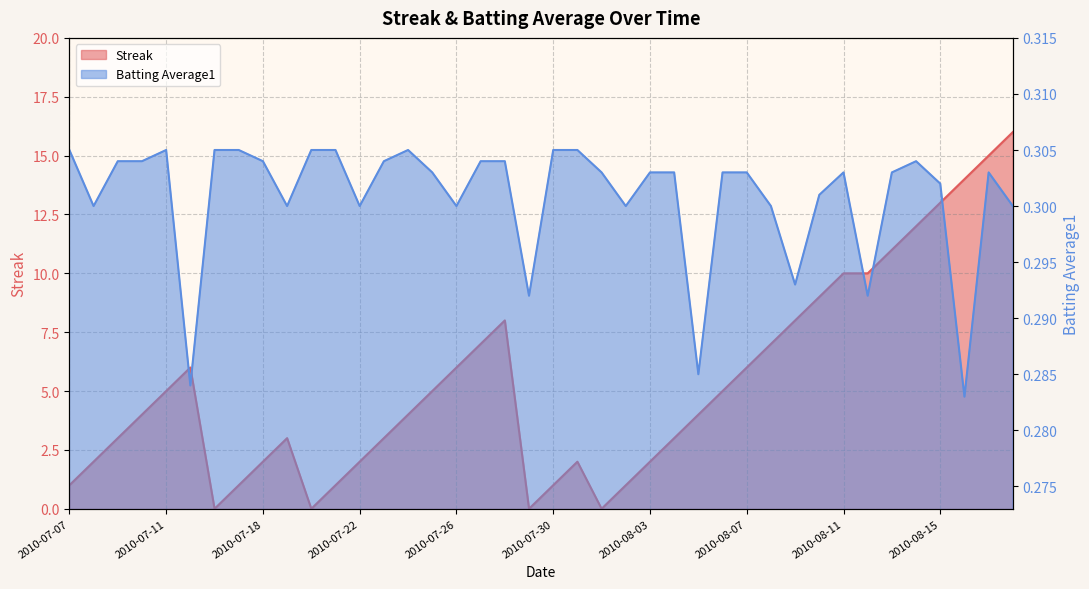

Between 2010-07-27 and 2010-07-21, which is larger?

2010-07-27